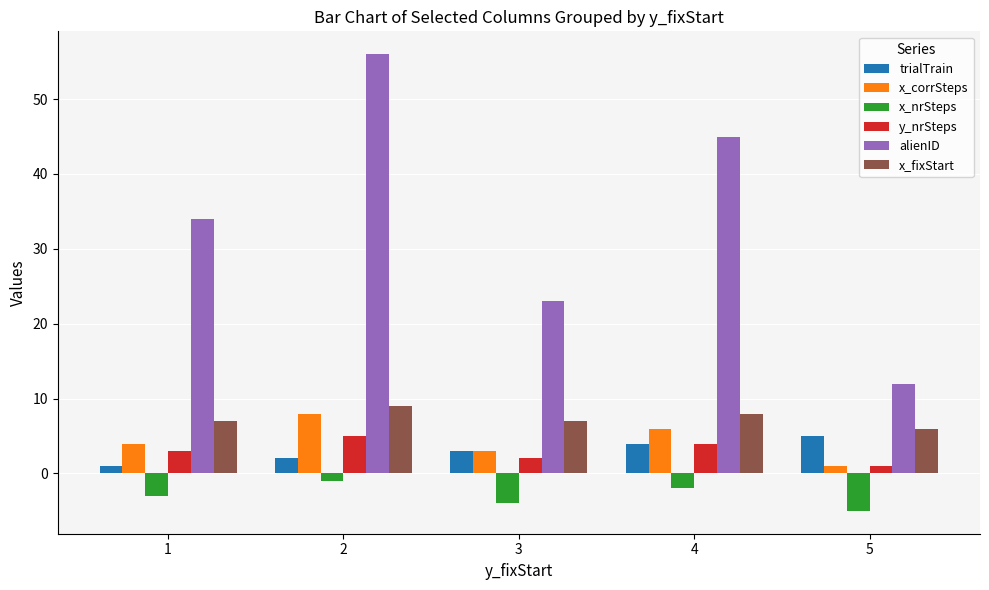

The value of x_nrSteps at 3 is -7. True or false?

False